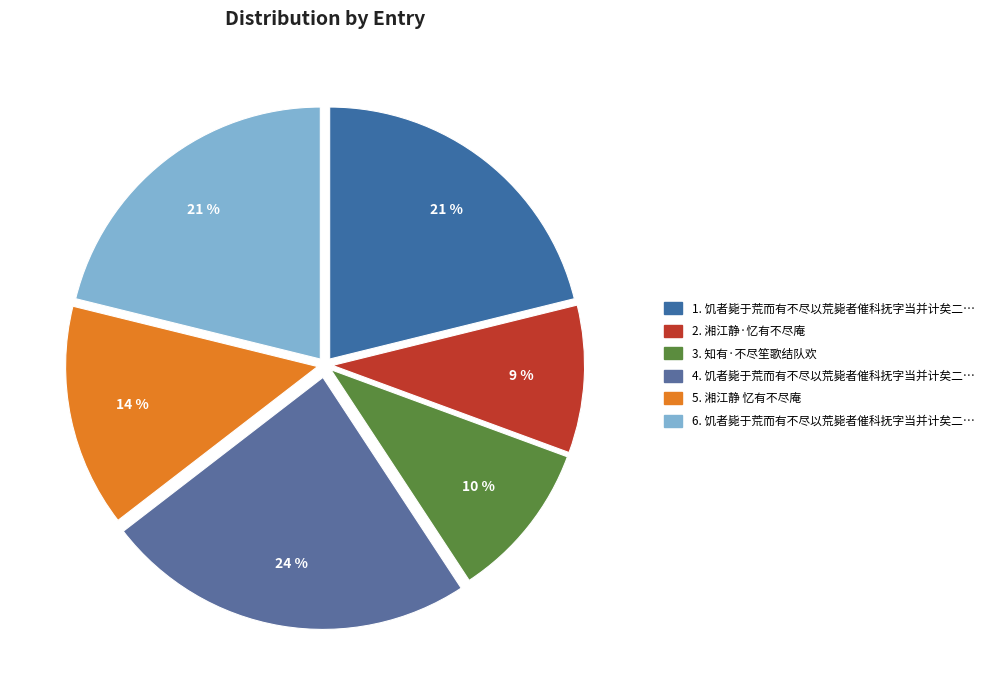

How many segments does this pie chart have?

6